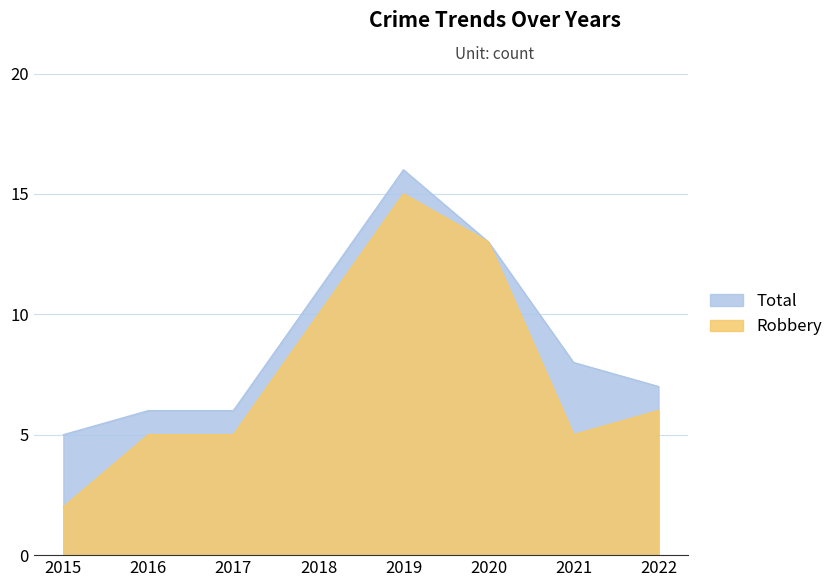

How many interior local peaks does the Robbery series have?

1